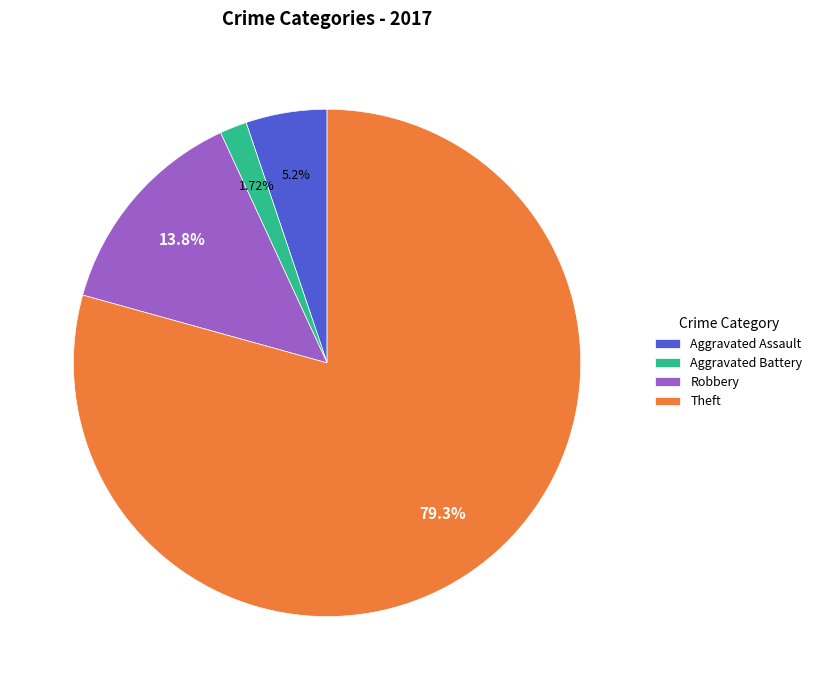

To the nearest percent, what percentage of the pie is Theft?

79%